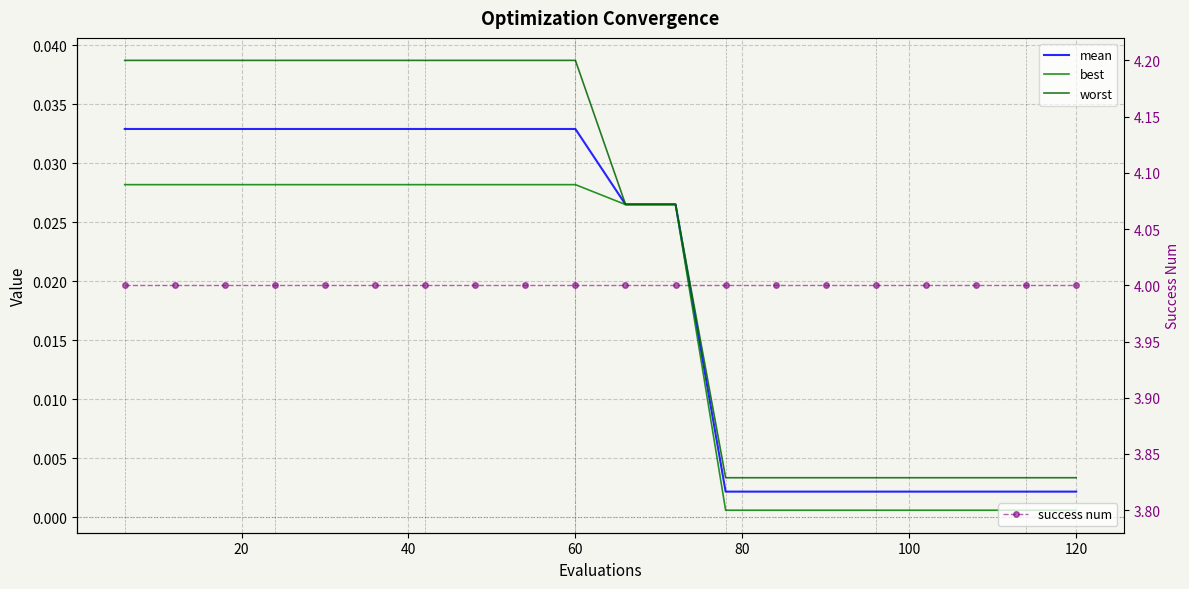

Which series has the largest total across all categories?

success num